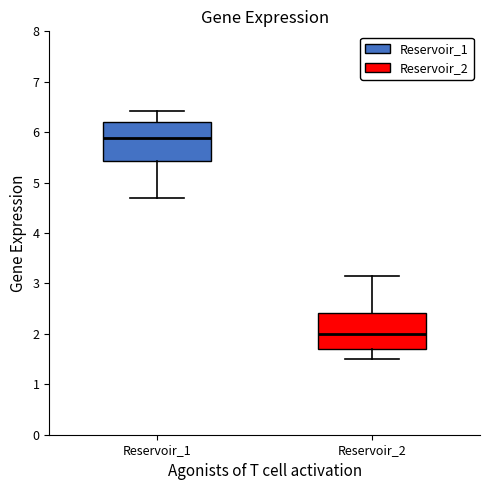

Reading left to right, transcribe this box plot: for each box, give where its median line is, the range the box spans, and where its two whiskers end, as read against the y-axis. The values are not printed on the chart, so give them approximately, as read against the axis.

Reservoir_1: median 5.9, box 5.4 to 6.2, whiskers 4.7 to 6.4
Reservoir_2: median 2.0, box 1.7 to 2.4, whiskers 1.5 to 3.1